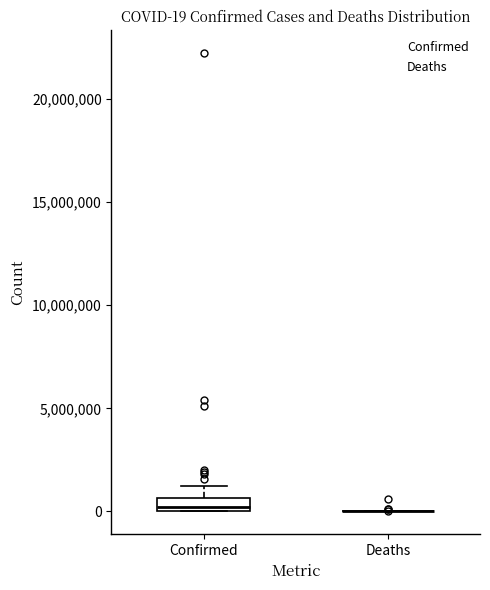

Comparing the boxes themselves (not the whiskers), which one is the tallest?

Confirmed